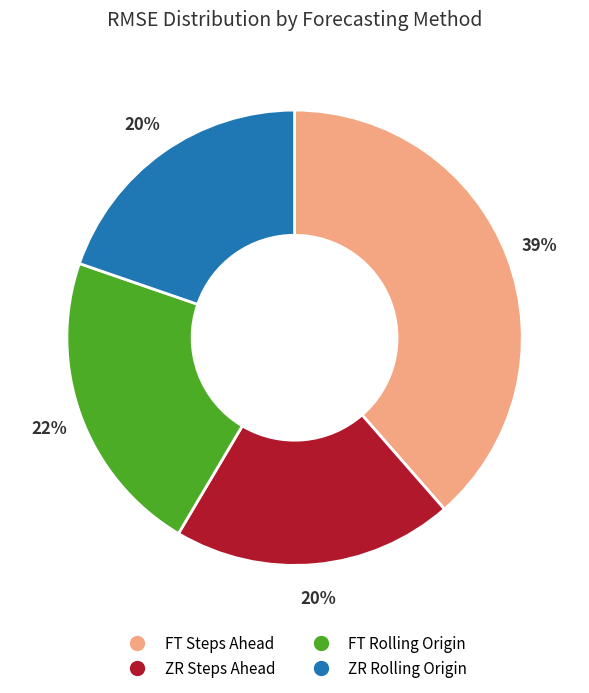

Do ZR Steps Ahead and FT Steps Ahead together represent more than half of the pie?

Yes